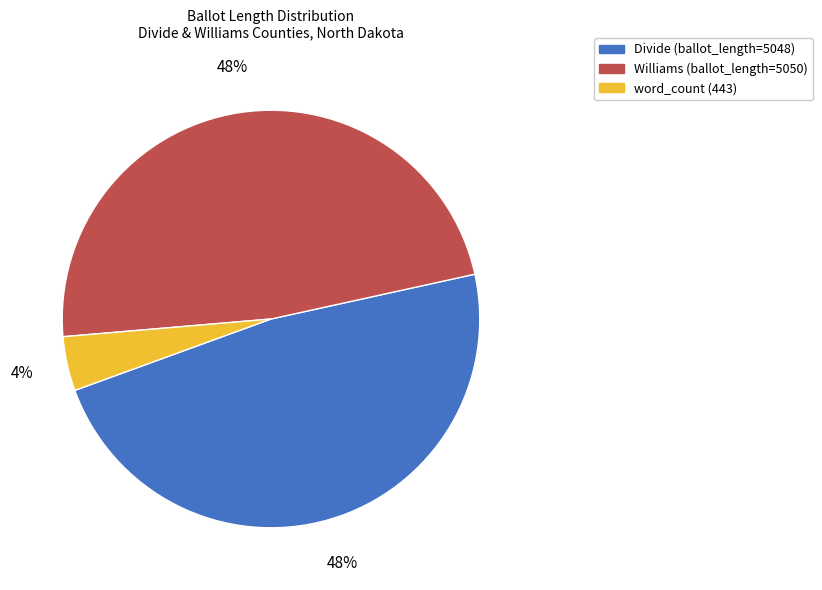

Is there a majority slice in this chart?

No